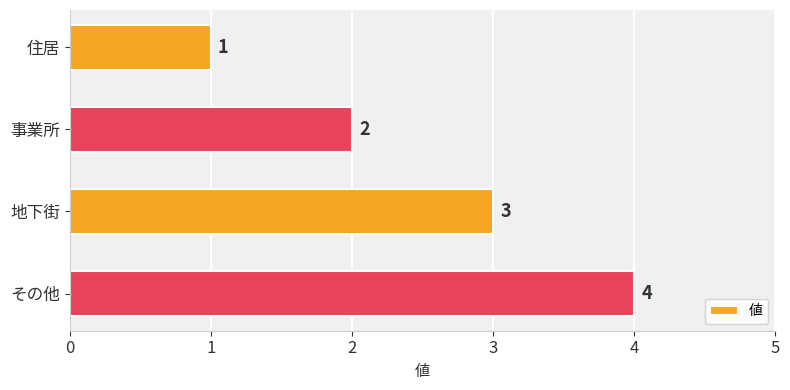

What is the difference between the maximum and minimum values?

3